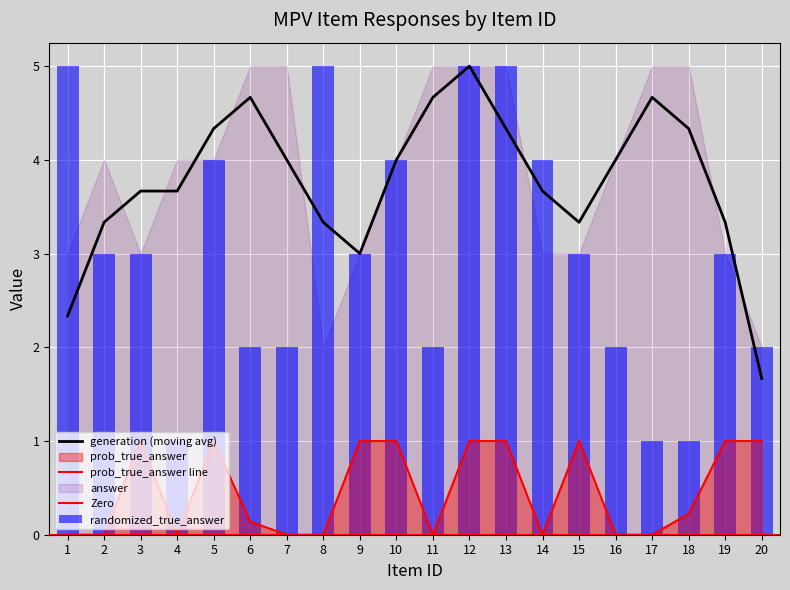

Reading left to right, extract all data points from this chart.

randomized_true_answer: 5.0	3.0	3.0	1.0	4.0	2.0	2.0	5.0	3.0	4.0	2.0	5.0	5.0	4.0	3.0	2.0	1.0	1.0	3.0	2.0
generation: 3.0	4.0	3.0	4.0	4.0	5.0	5.0	2.0	3.0	4.0	5.0	5.0	5.0	3.0	3.0	4.0	5.0	5.0	3.0	2.0
prob_true_answer: 0.0	0.0	1.0	0.0	1.0	0.1	0.0	0.0	1.0	1.0	0.0	1.0	1.0	0.0	1.0	0.0	0.0	0.2	1.0	1.0
answer: 3.0	4.0	3.0	4.0	4.0	5.0	5.0	2.0	3.0	4.0	5.0	5.0	5.0	3.0	3.0	4.0	5.0	5.0	3.0	2.0
seed: 0.0	0.0	0.0	0.0	0.0	0.0	0.0	0.0	0.0	0.0	0.0	0.0	0.0	0.0	0.0	0.0	0.0	0.0	0.0	0.0